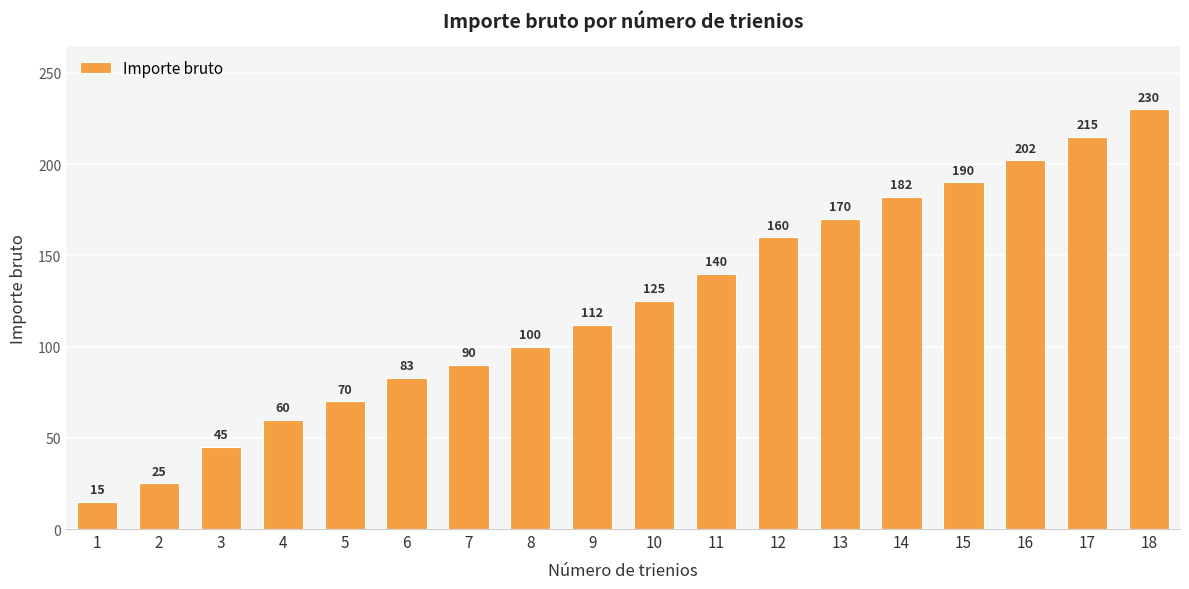

The value at 5 is 23. True or false?

False